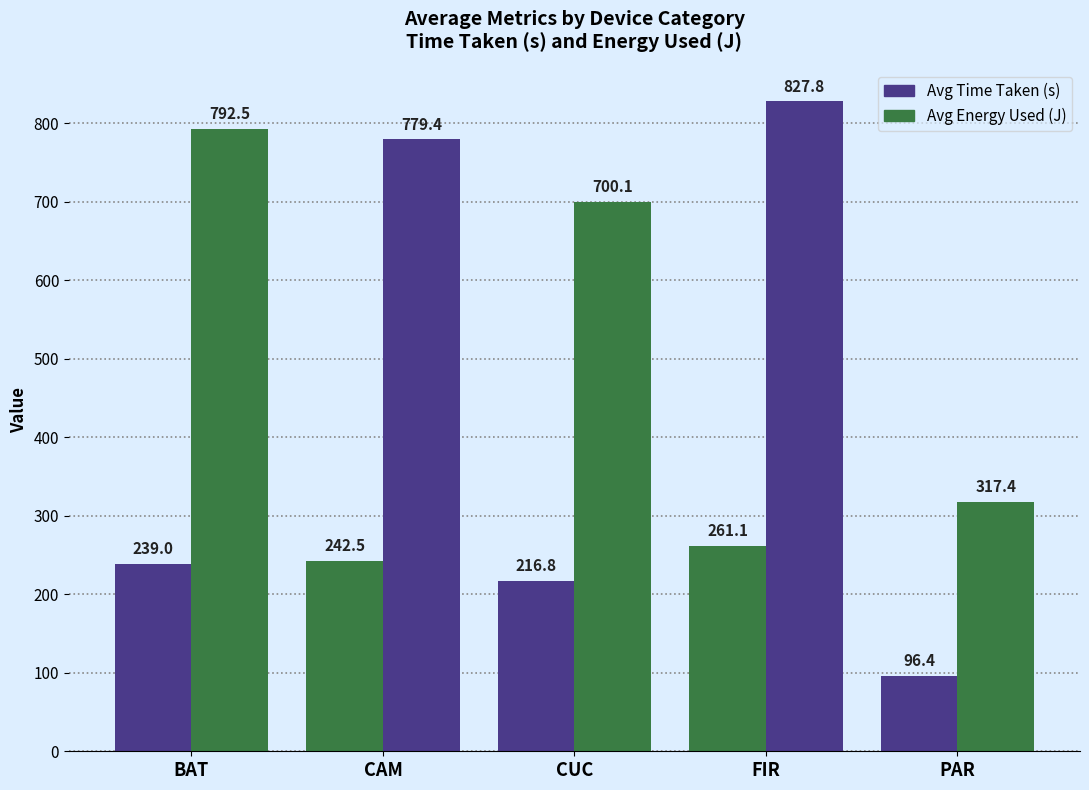

How many data points does each series have?

5